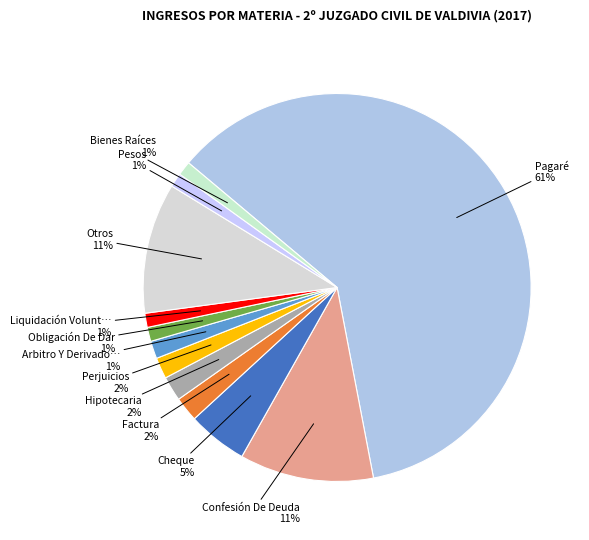

How many segments does this pie chart have?

12